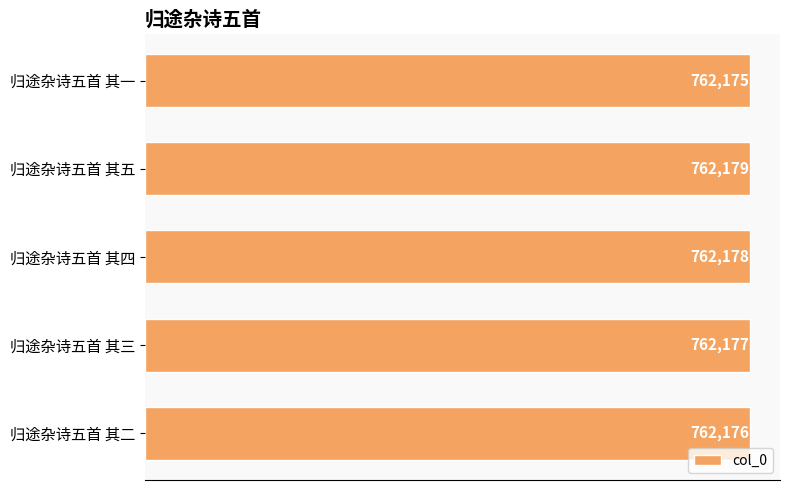

At which label is the value closest to 762177?

归途杂诗五首 其三